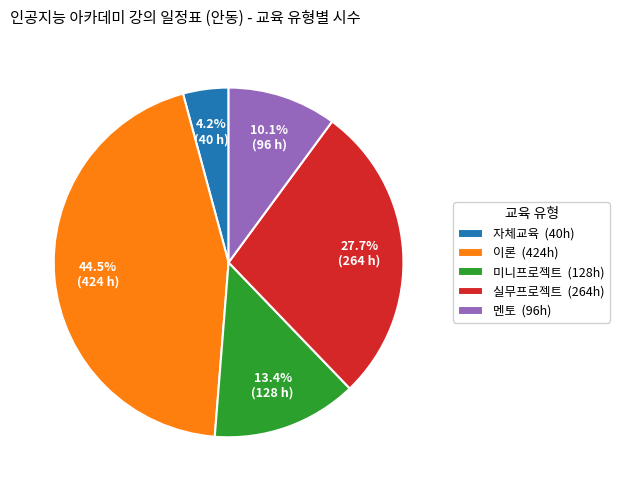

To the nearest percent, what percentage of the pie is 실무프로젝트?

28%